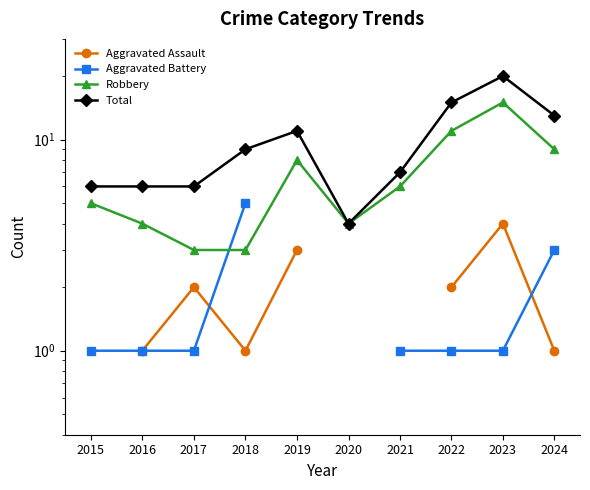

What is the spread (max minus min) of values at 2016?

5.0